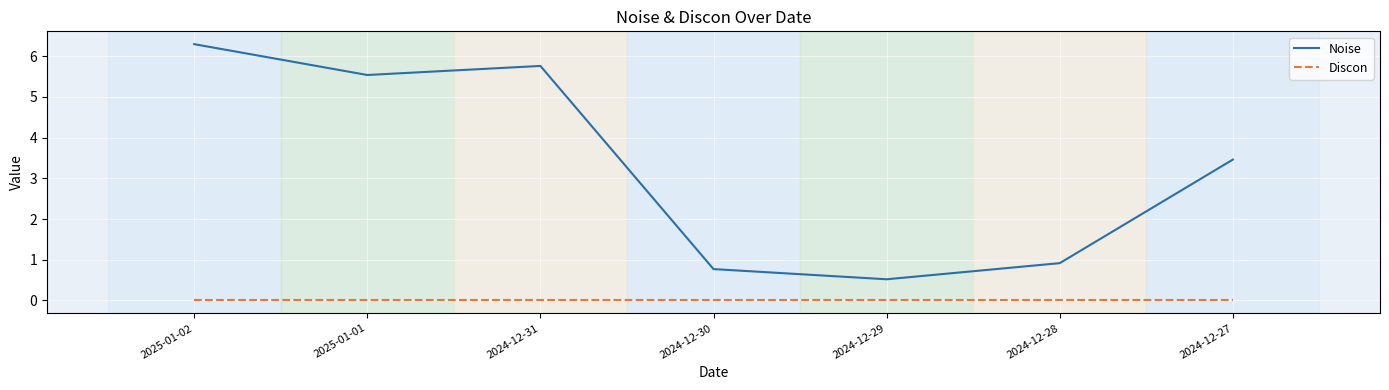

True or false: Discon and Noise cross at least once.

False